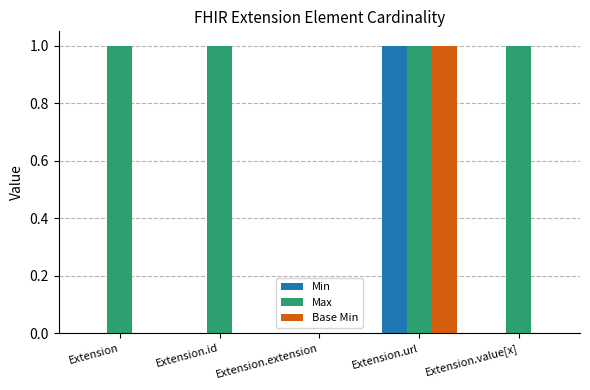

True or false: Min has a value of 0 at Extension.id.

True